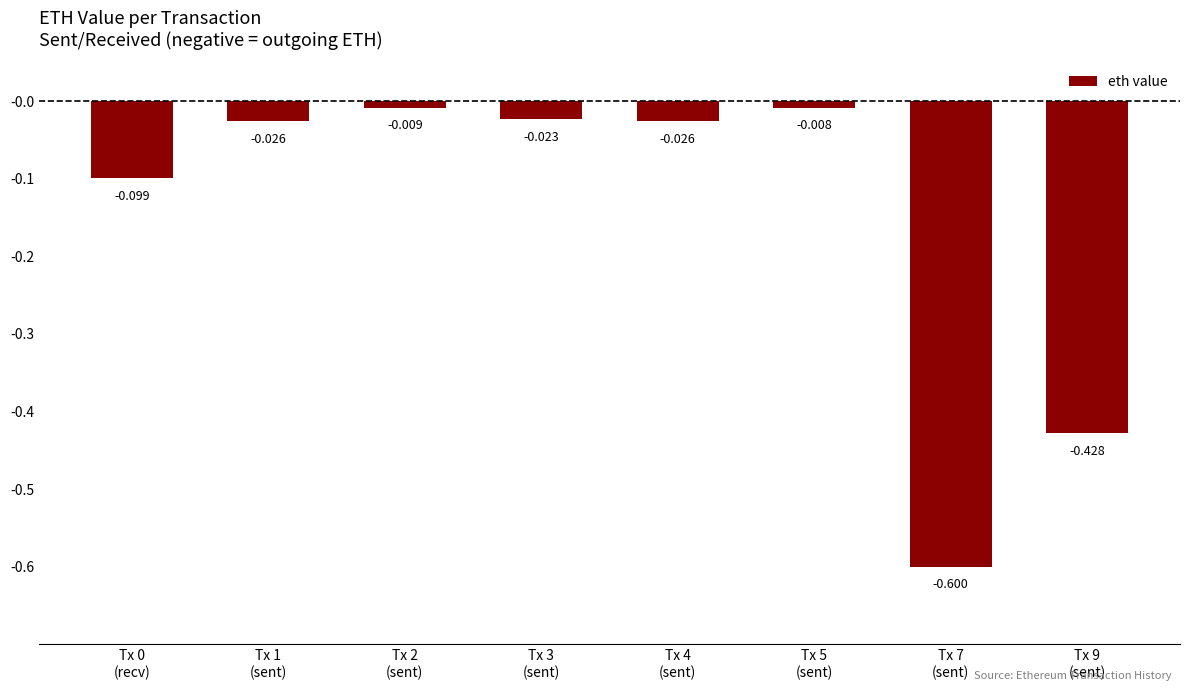

How many bars are there in total?

8